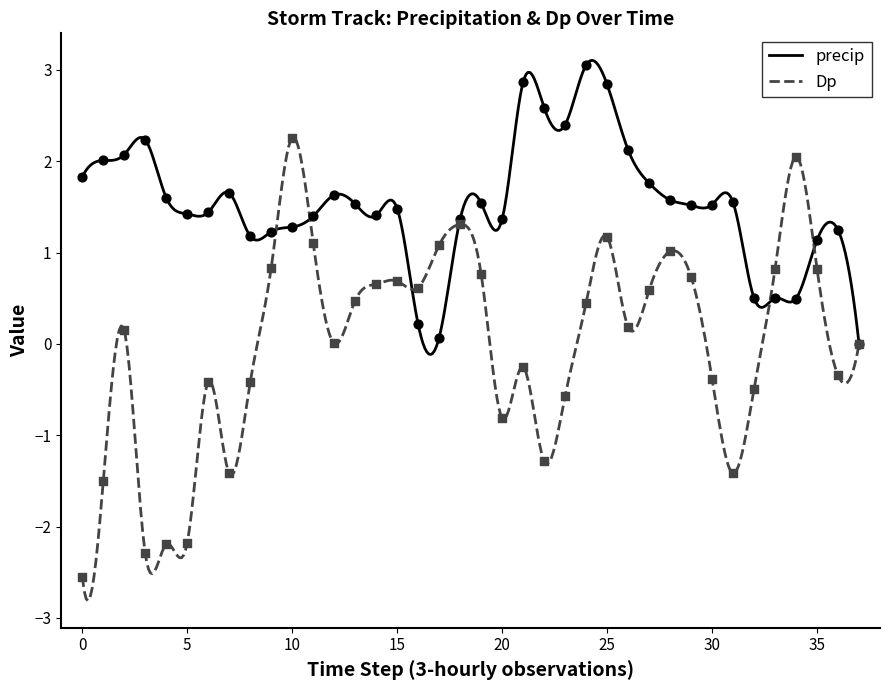

What is the lowest value of the Dp series?

-2.8